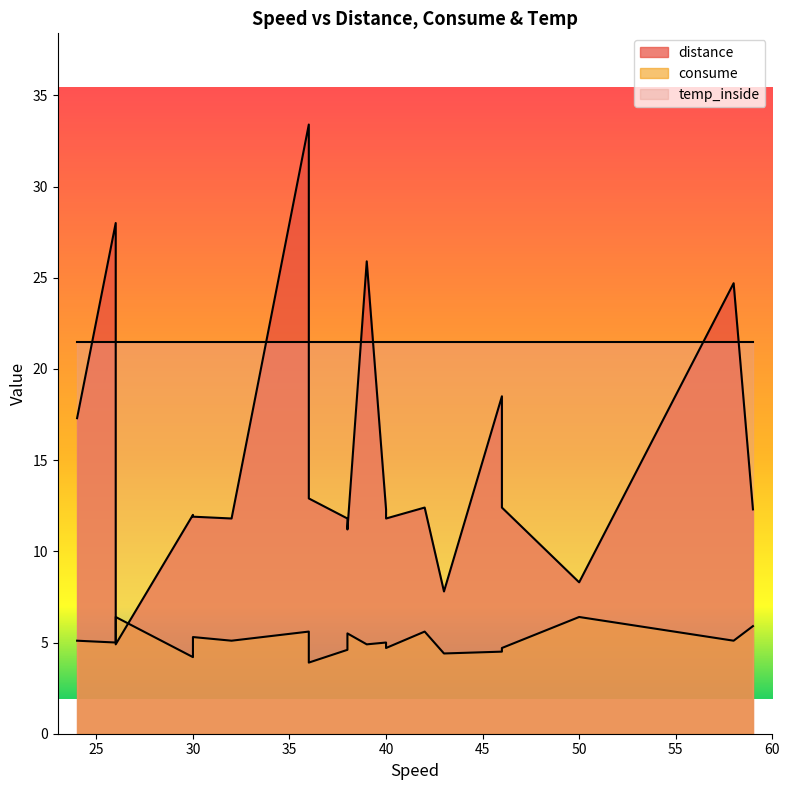

At which category is the sum across all series the highest?

36